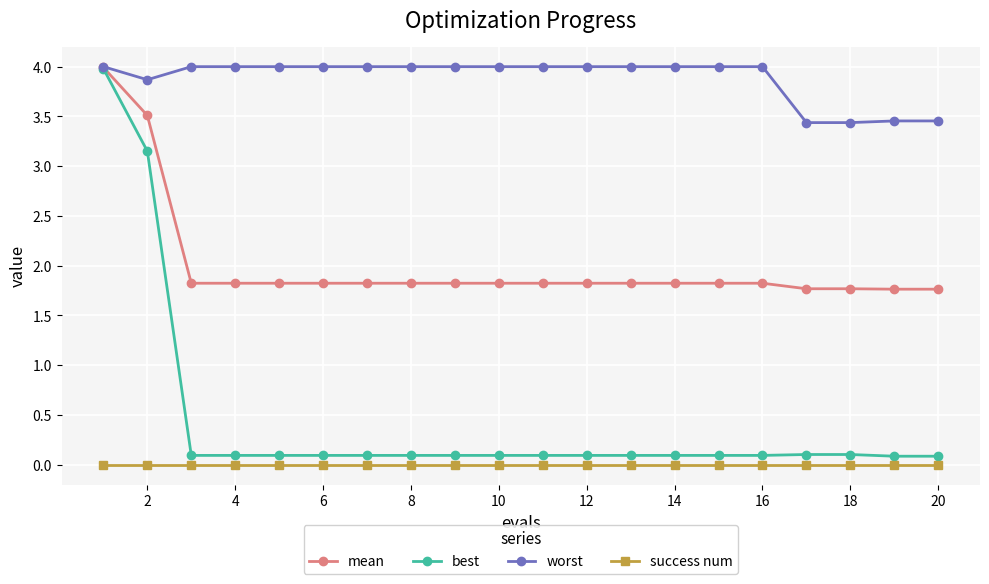

True or false: worst and success num cross at least once.

False